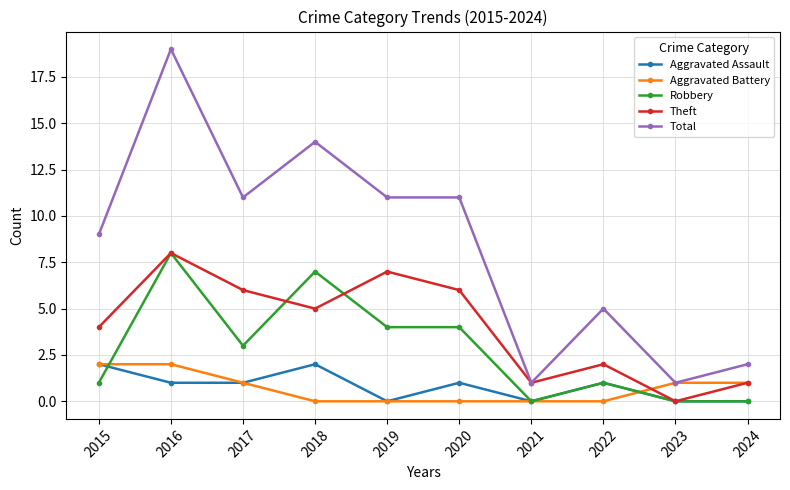

At which category does the chart reach its peak across all series?

2016